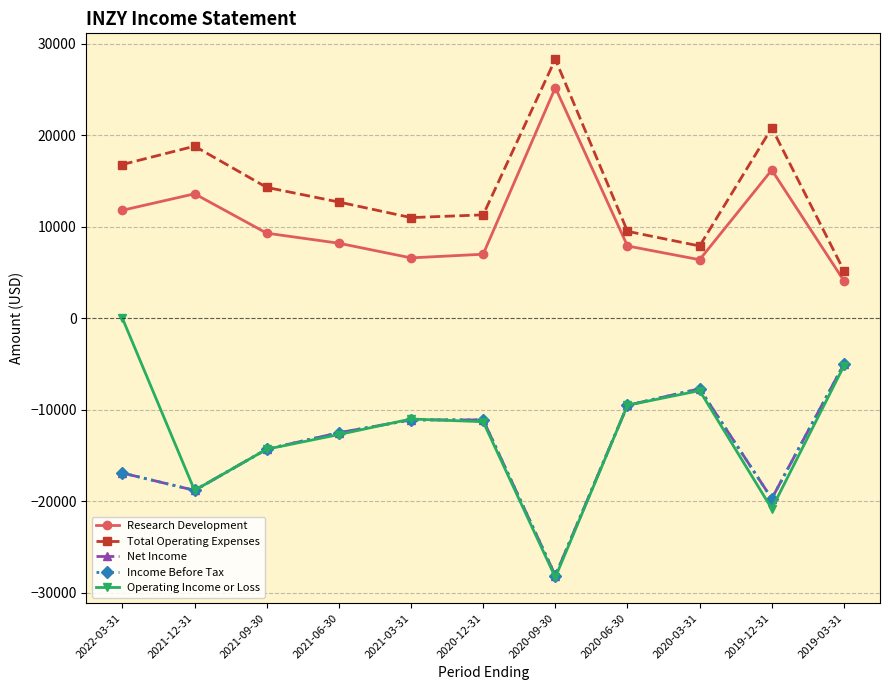

How many interior local peaks does the Operating Income or Loss series have?

2